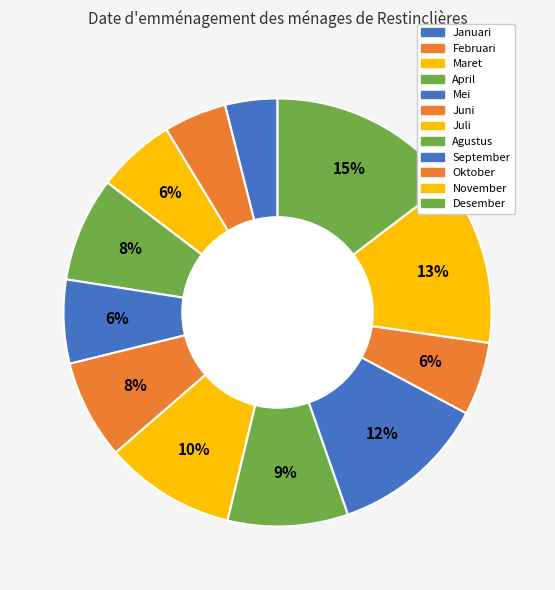

Do April and Juni together represent more than half of the pie?

No